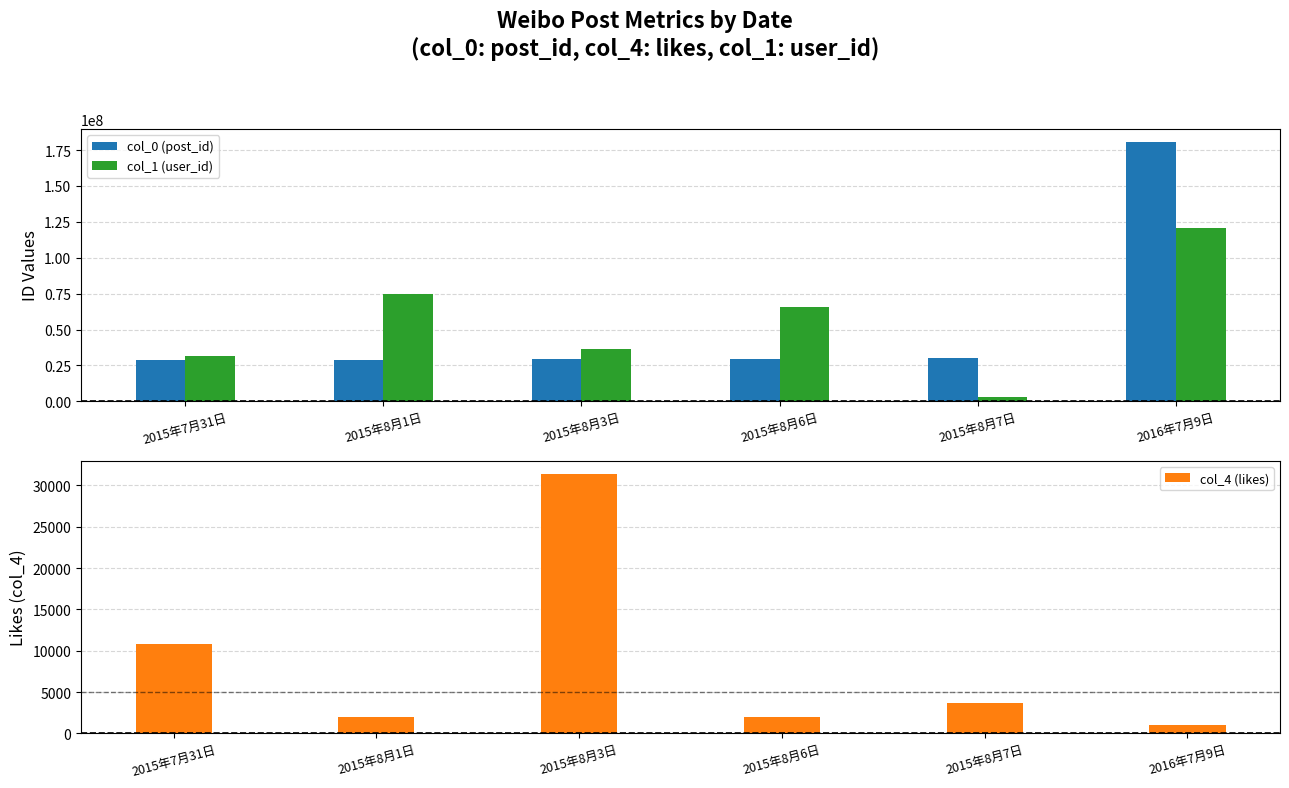

True or false: col_1 (user_id) has a value of 36101753 at 2015年8月3日.

True